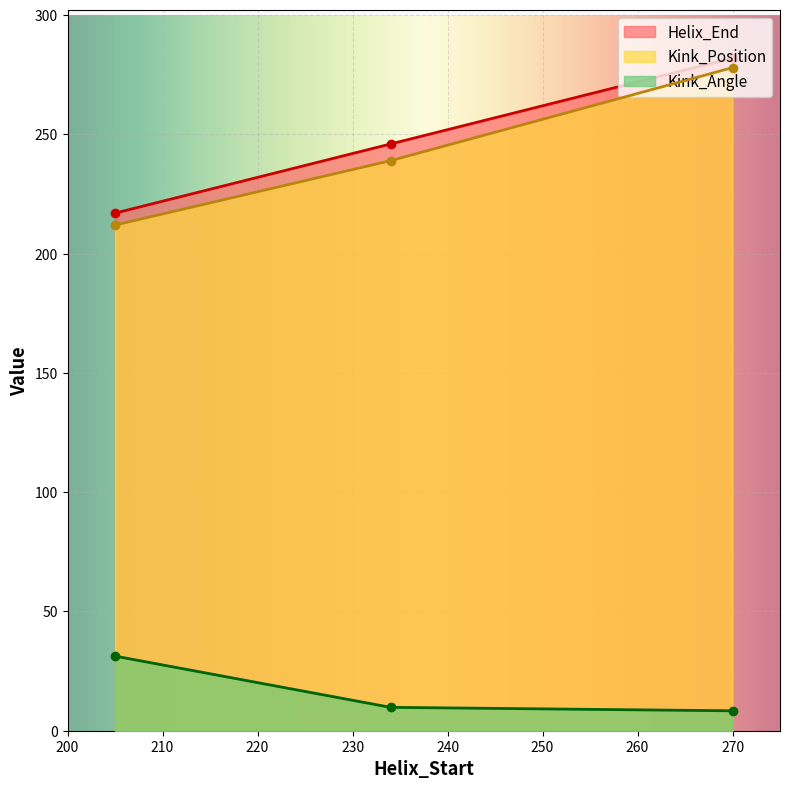

Which has a higher value, 270 or 234?

270